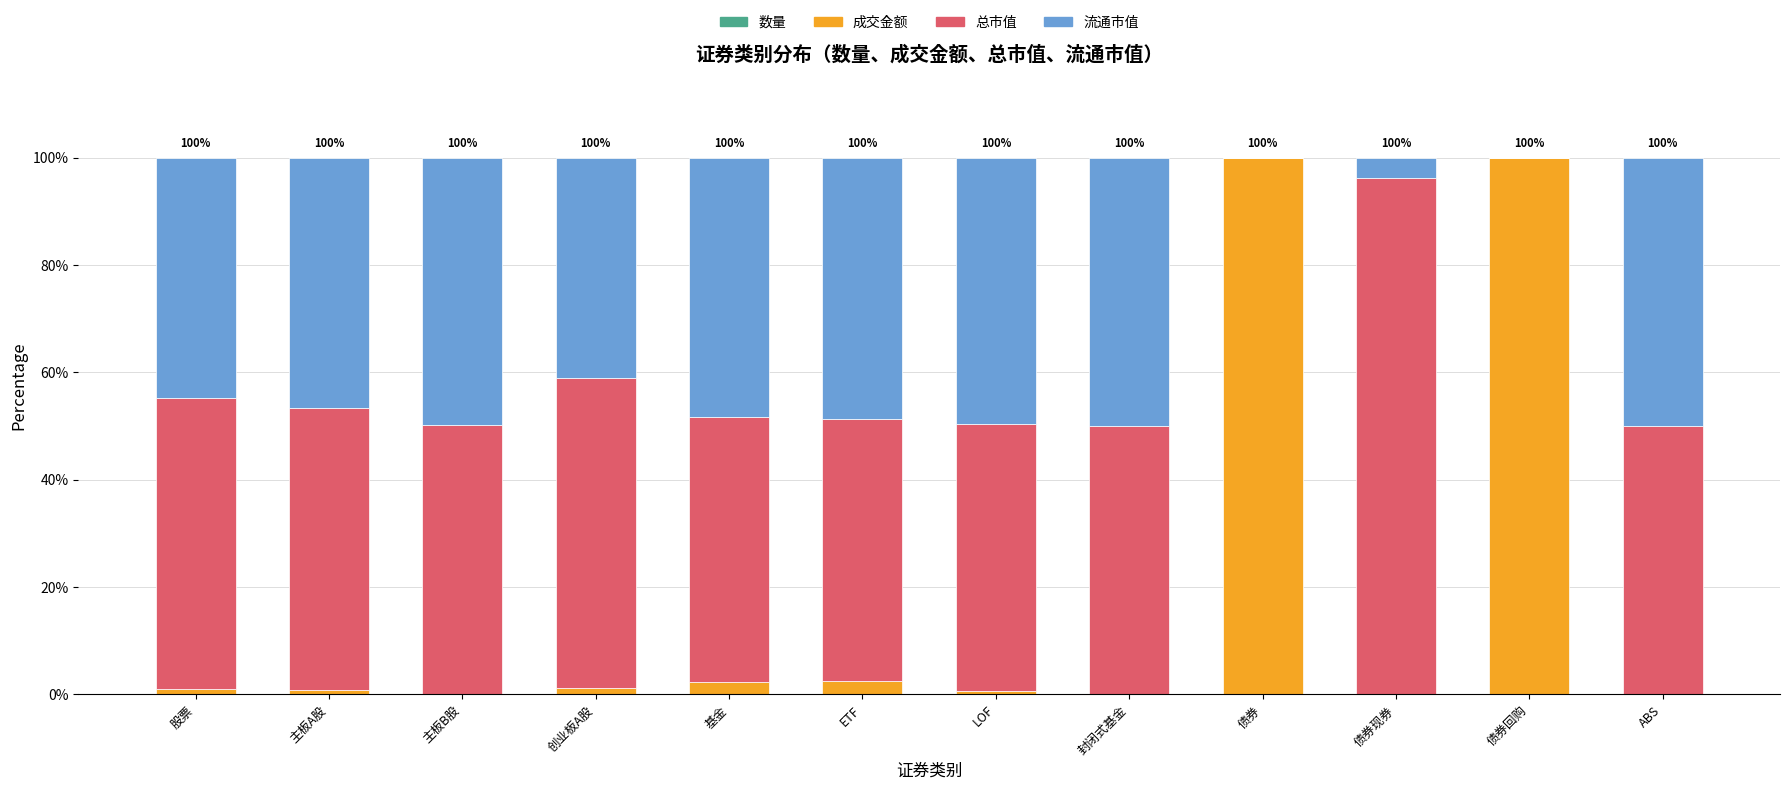

Which series has the largest range (max minus min)?

成交金额